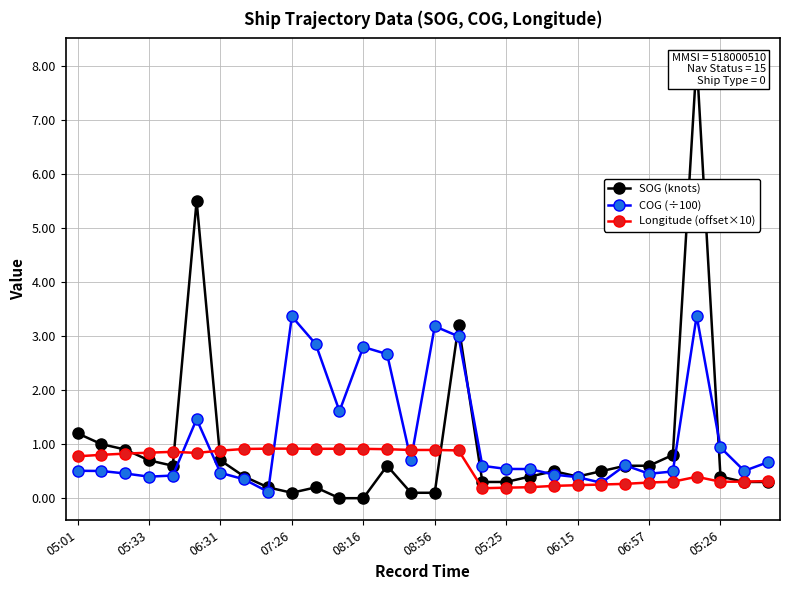

Does the chart have visible grid lines?

Yes